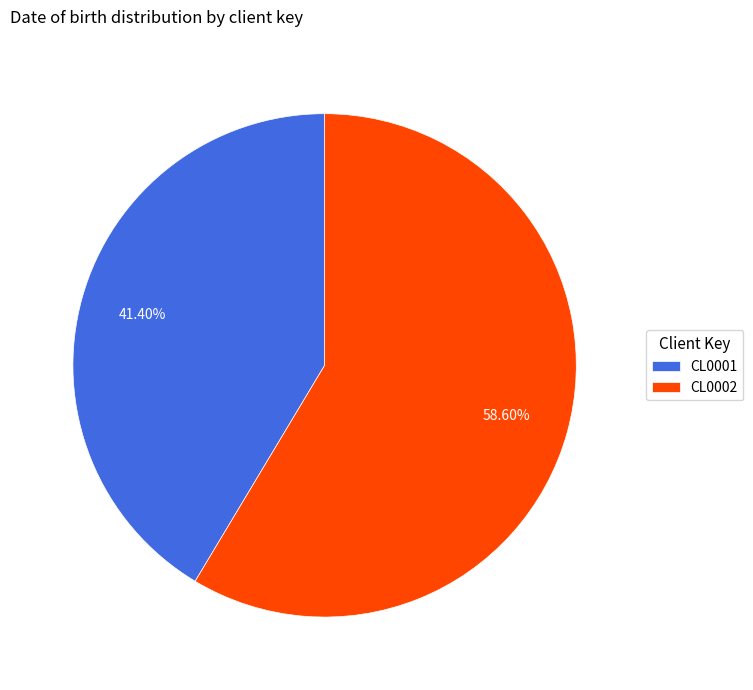

Which has a higher value, CL0001 or CL0002?

CL0002